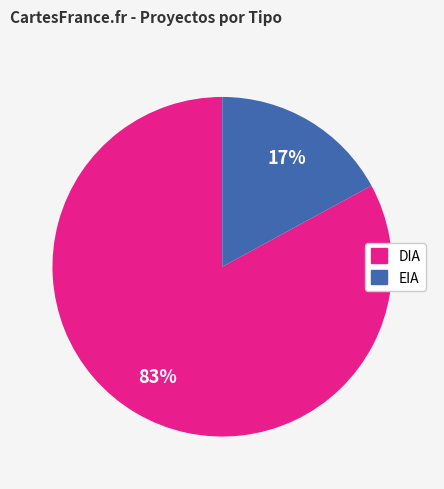

To the nearest percent, what percentage of the pie is DIA?

83%